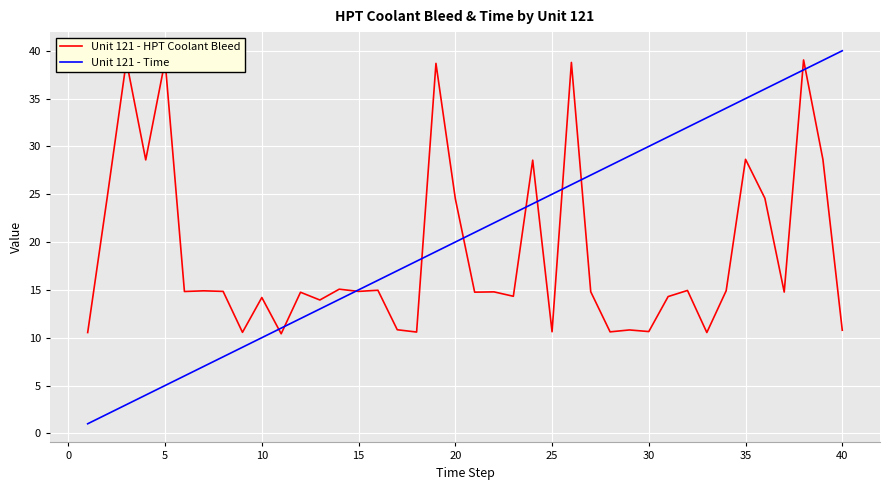

How many lines are shown in the chart?

2